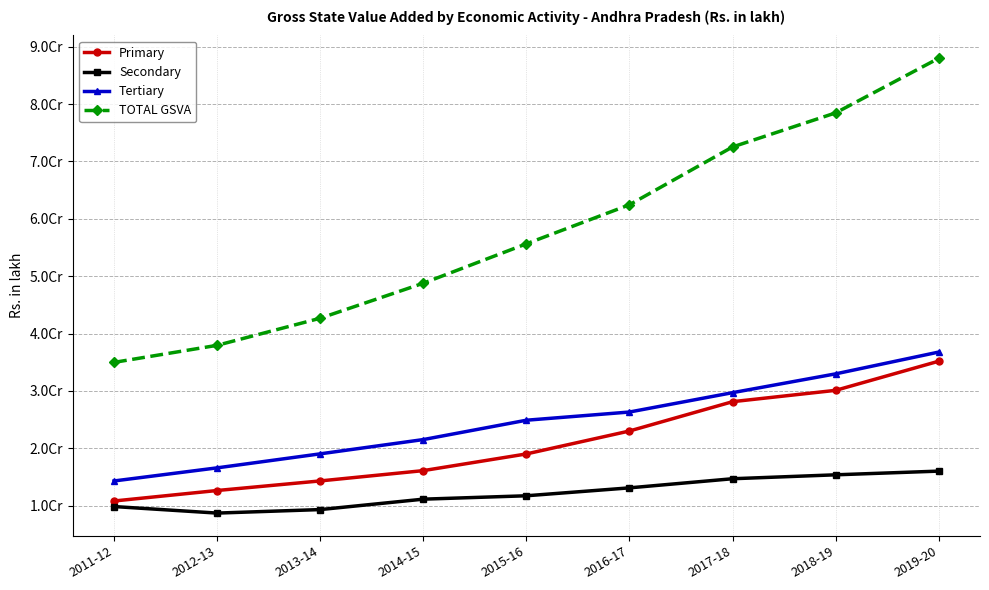

The value of Secondary at 2015-16 is 15656508. True or false?

False